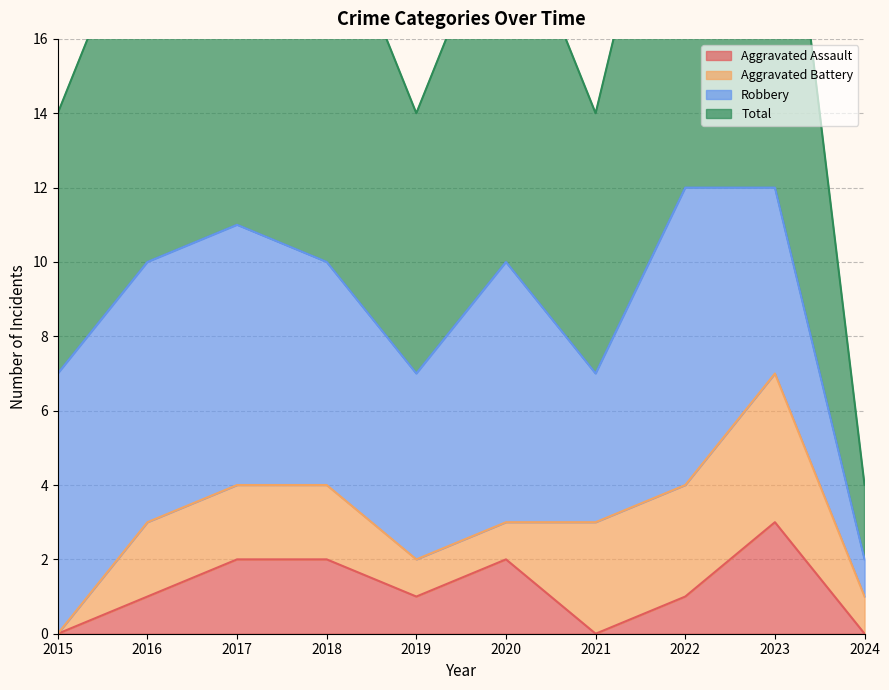

Is the value of Total at 2017 greater than the value of Aggravated Assault at 2015?

Yes